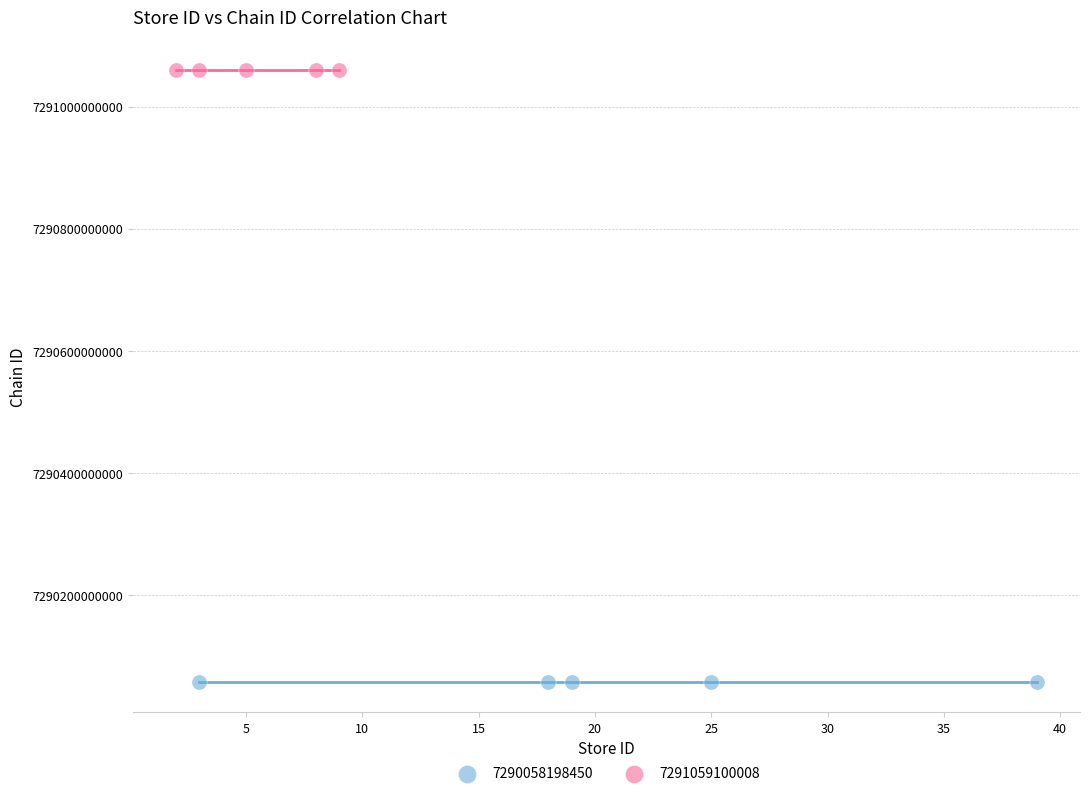

Which series contains the highest Y value?

7291059100008